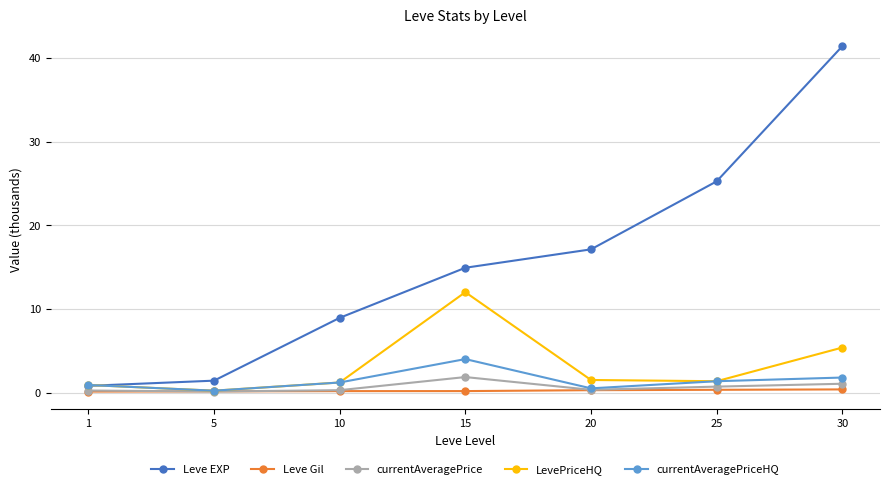

Between which two adjacent categories do LevePriceHQ and Leve EXP first intersect?

1 and 5